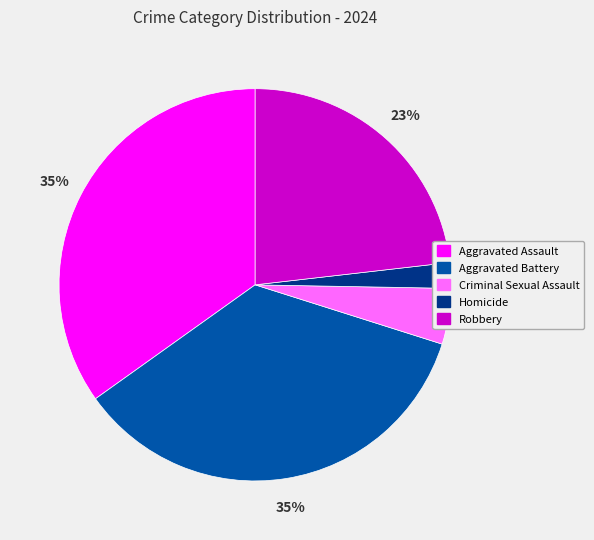

Is the sum of Robbery and Aggravated Assault greater than half?

Yes